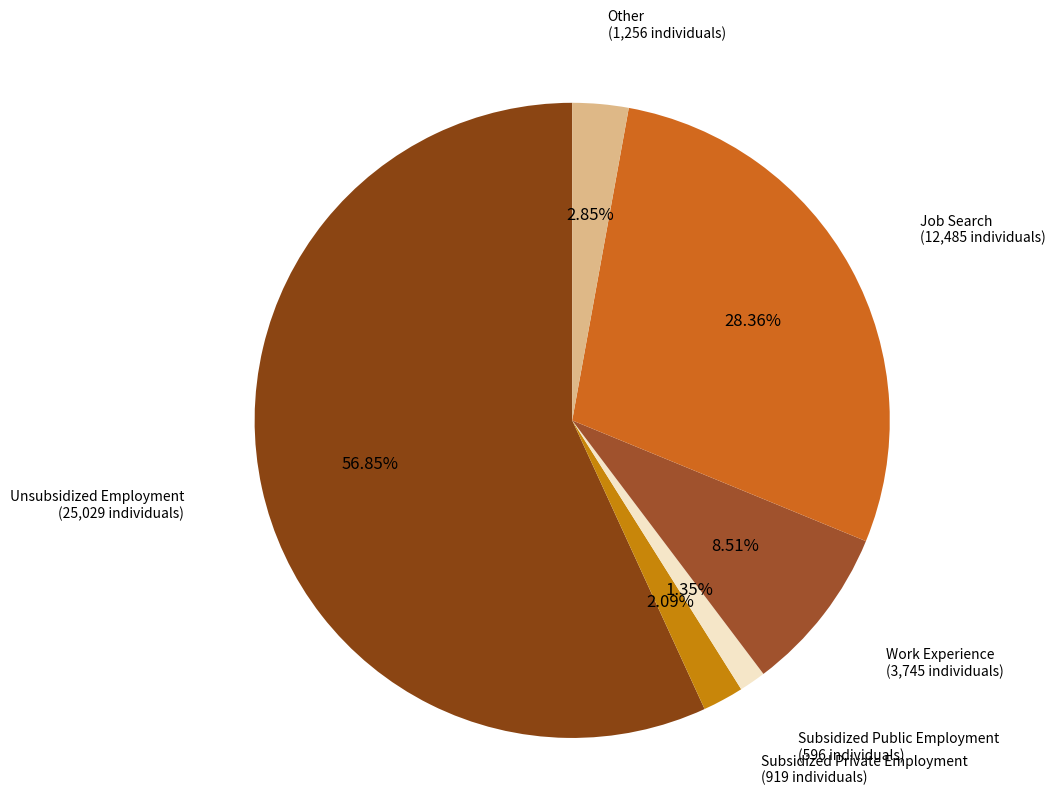

To the nearest percent, what portion does Unsubsidized Employment represent?

57%